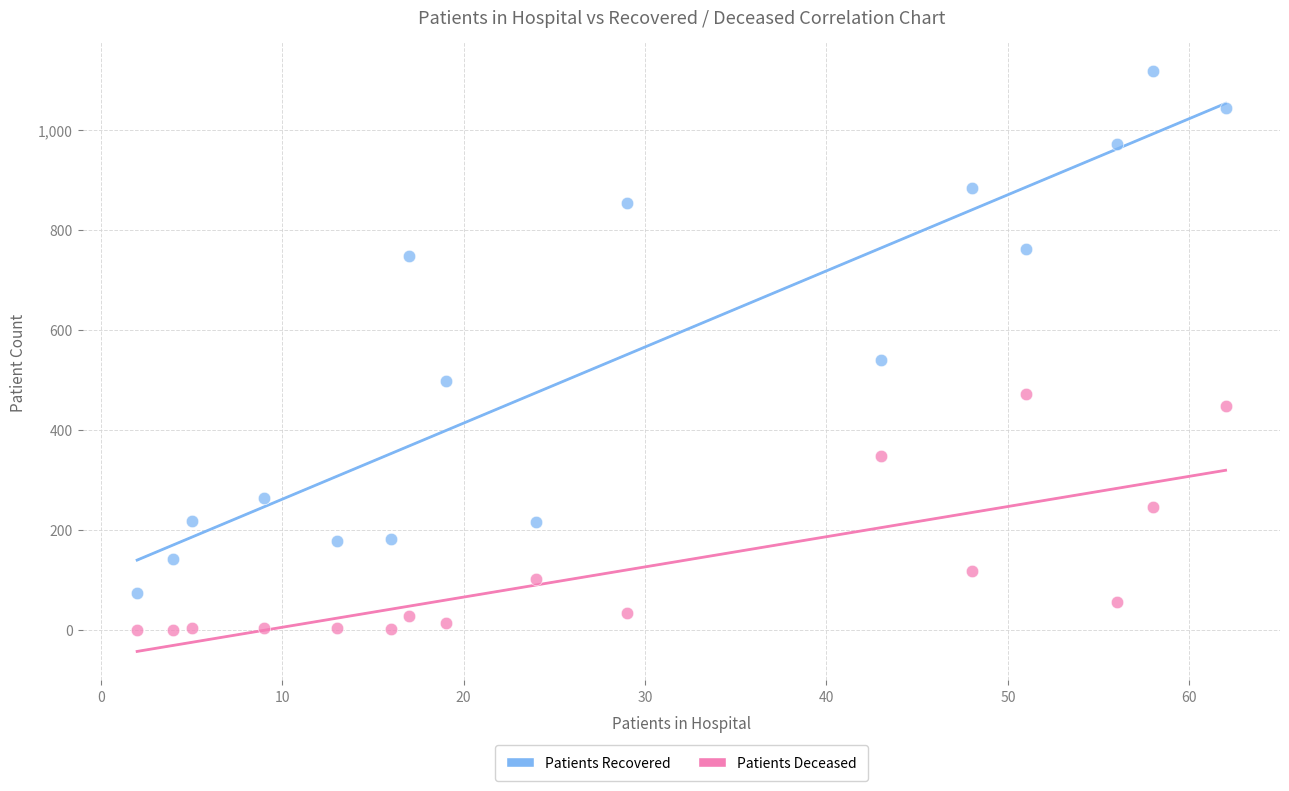

What are all the series names shown in the legend?

Patients Recovered, Patients Deceased